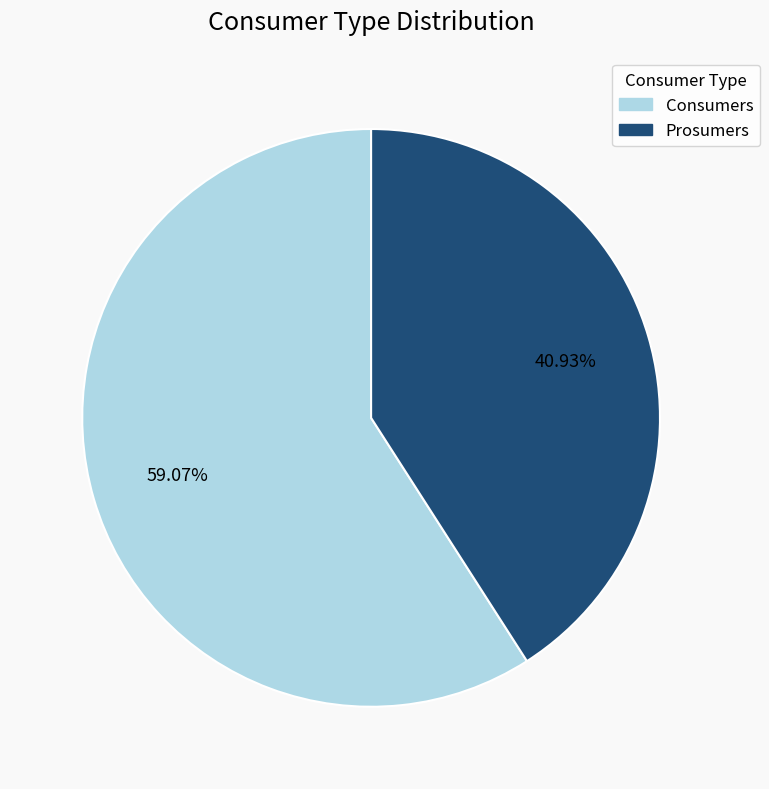

True or false: Consumers accounts for 59% of the total.

True